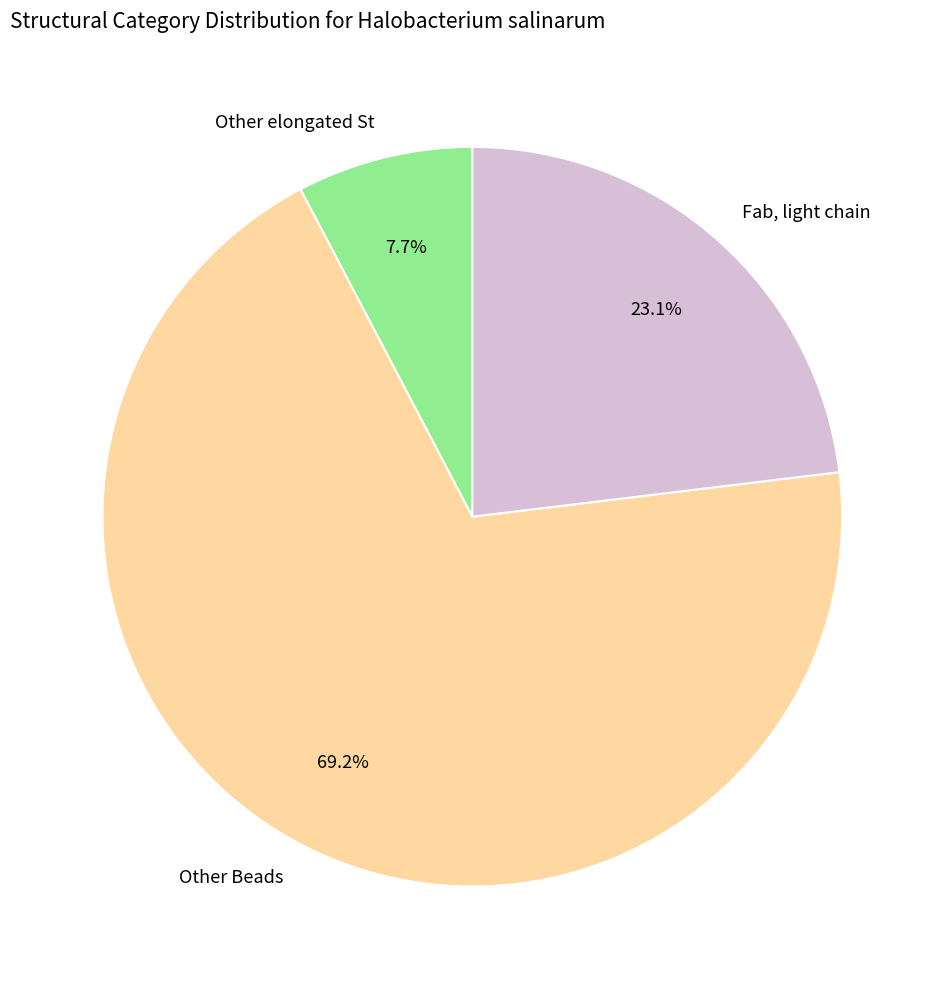

To the nearest percent, what is the average slice percentage?

33%